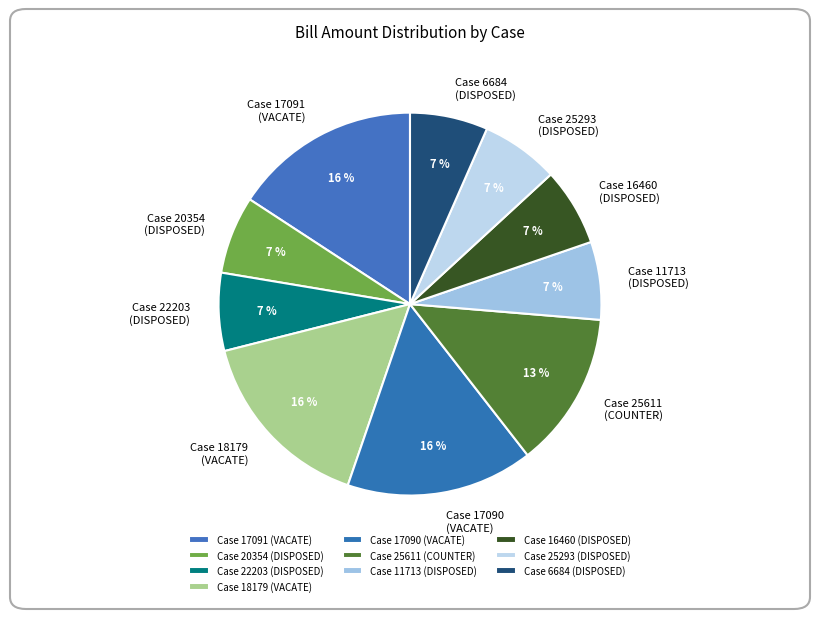

Which has a higher value, Case 16460 (DISPOSED) or Case 17091 (VACATE)?

Case 17091 (VACATE)